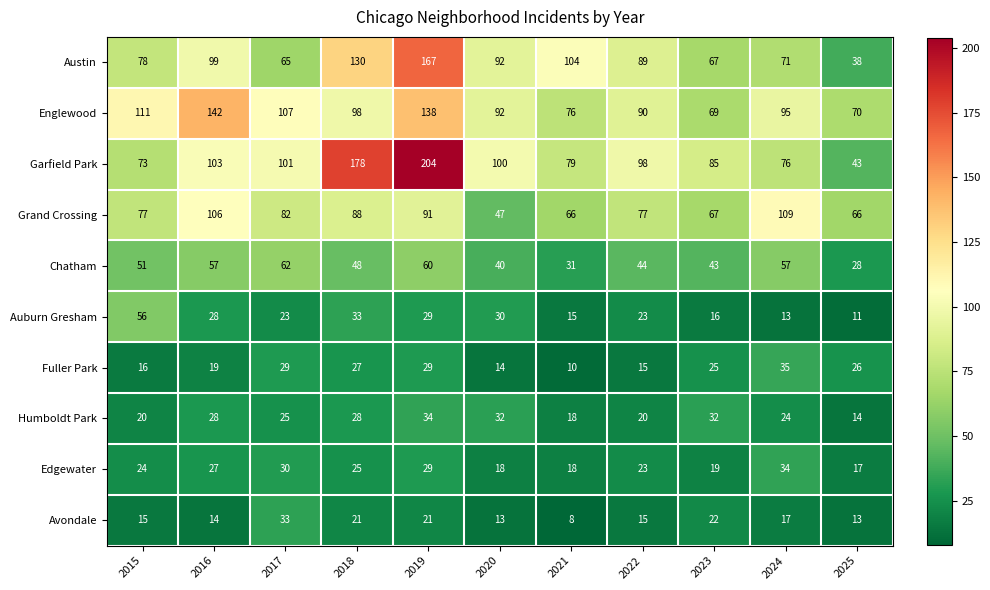

Between 2020 and 2021, which series saw the biggest shift?

Garfield Park